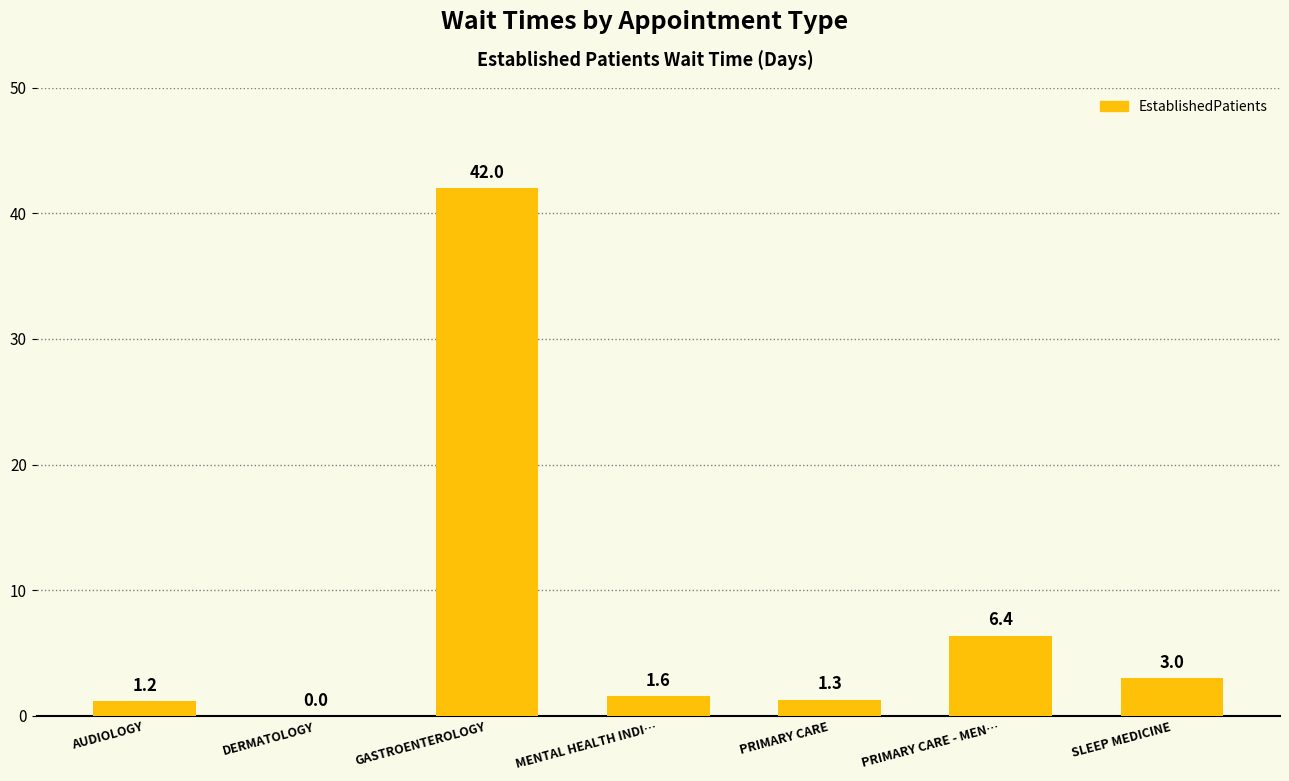

What is the sum of the values at PRIMARY CARE and SLEEP MEDICINE?

4.3